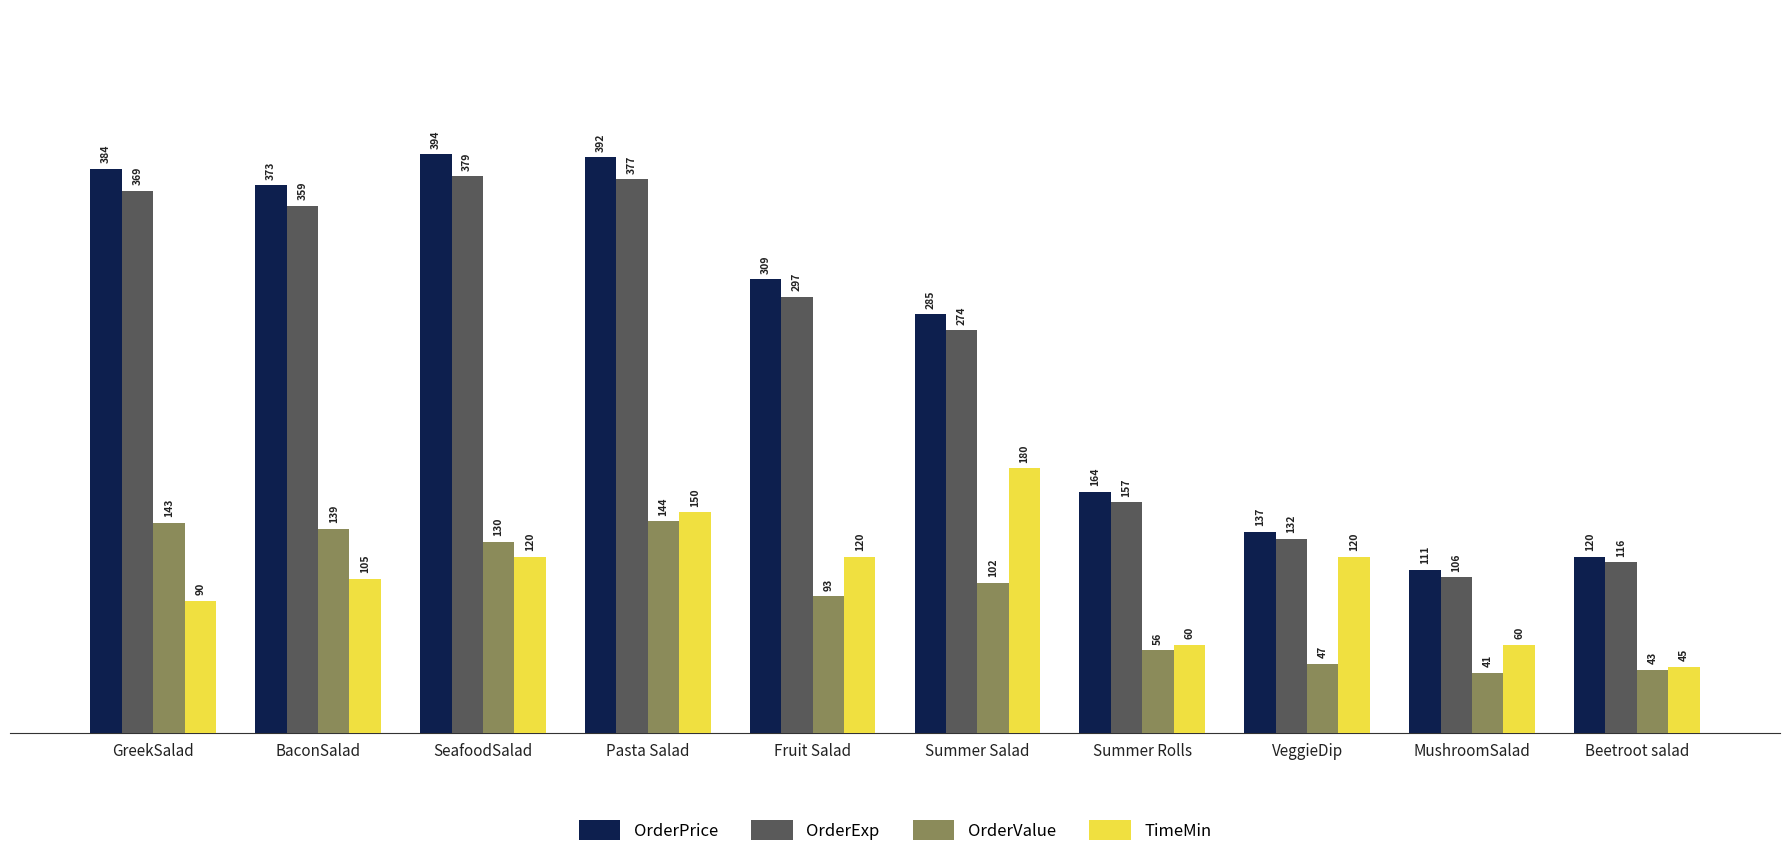

What are all the series names shown in the legend?

OrderPrice, OrderExp, OrderValue, TimeMin